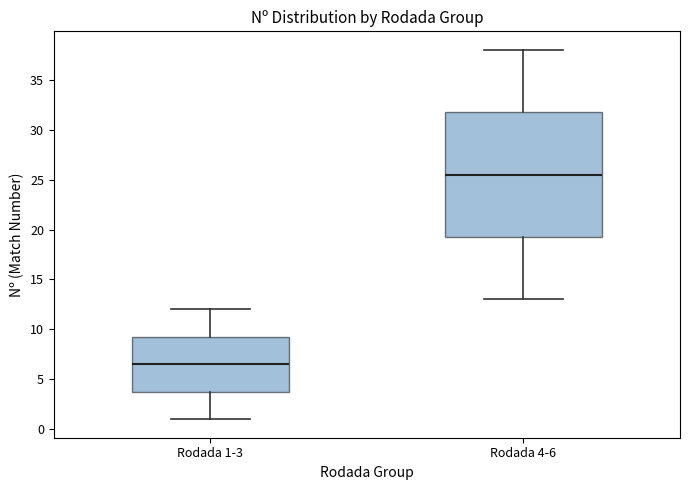

Comparing the boxes themselves (not the whiskers), which one is the tallest?

Rodada 4-6